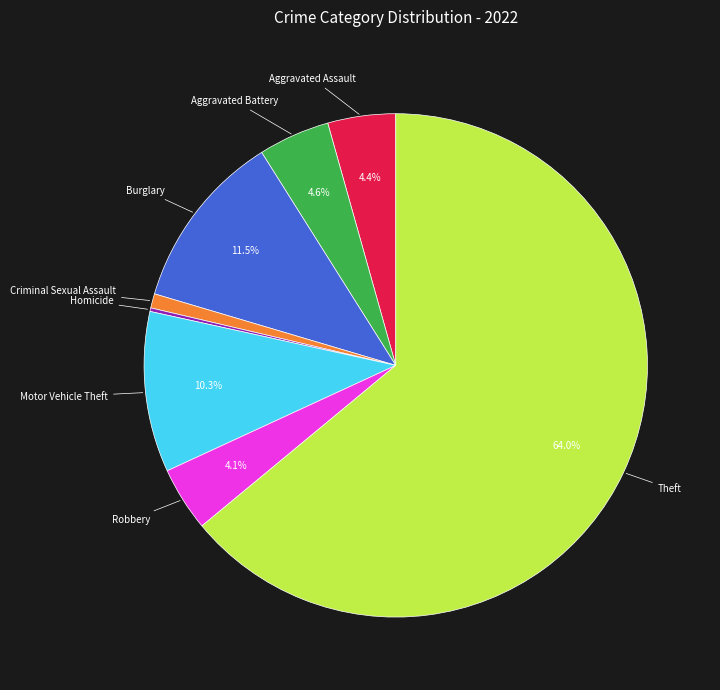

Does any single category account for the majority?

Yes